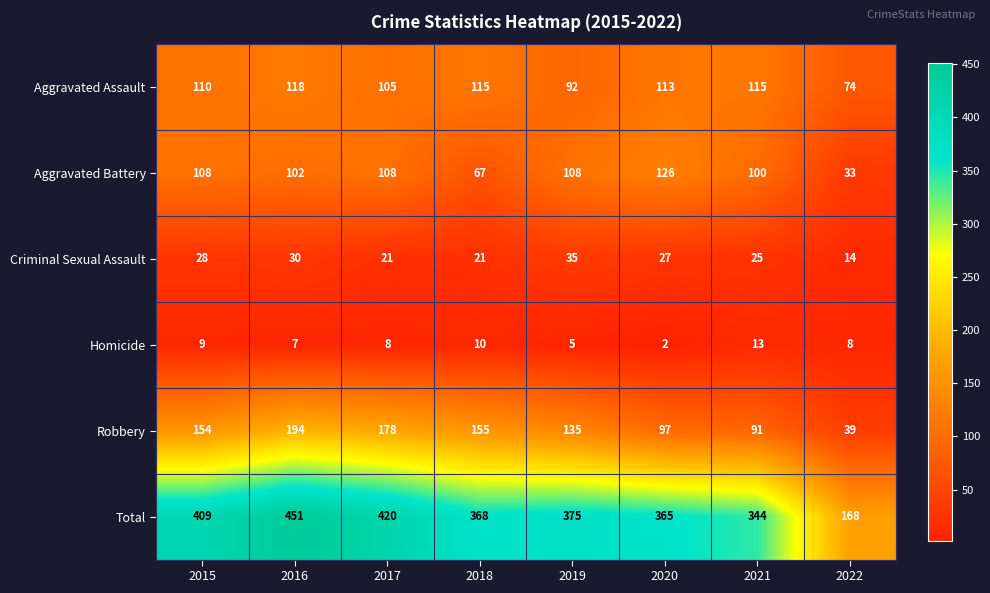

What is the sum of the Robbery values at 2020 and 2016?

291